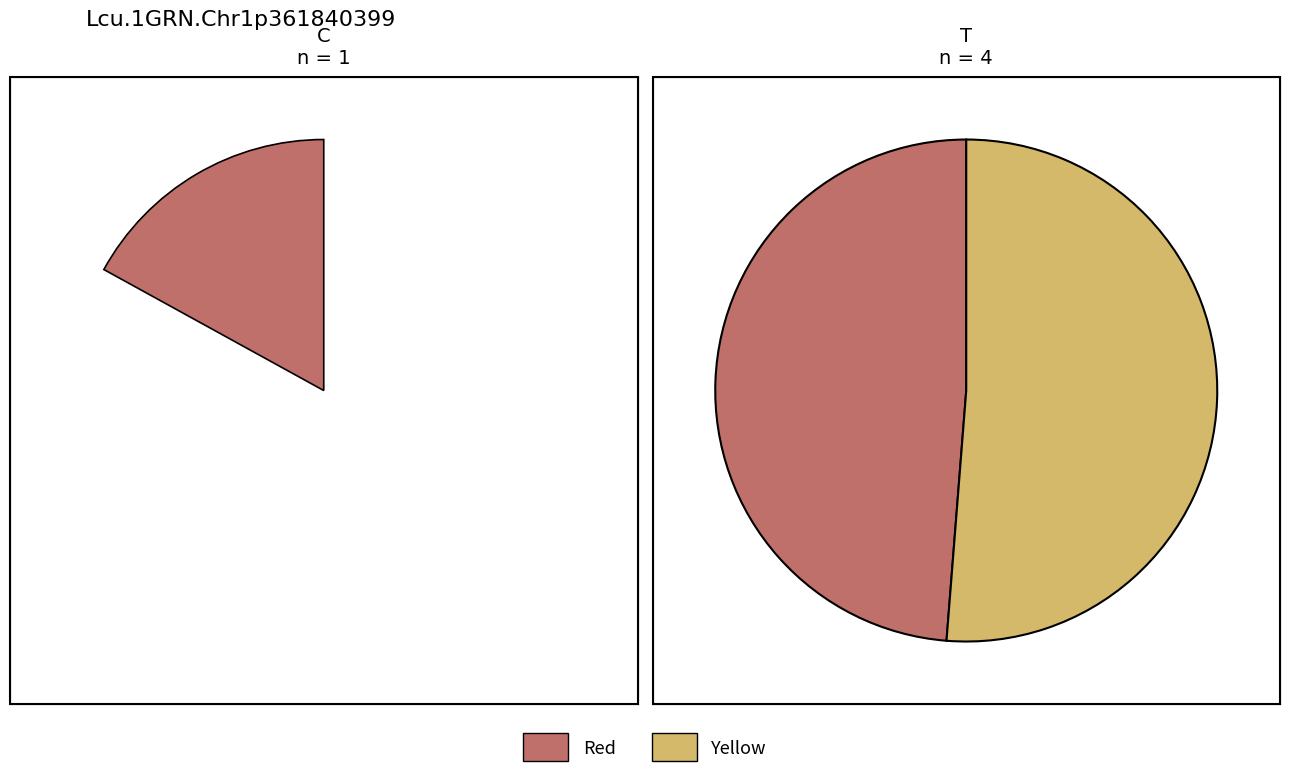

To the nearest percent, what is the difference between the largest and smallest slice percentages?

4%